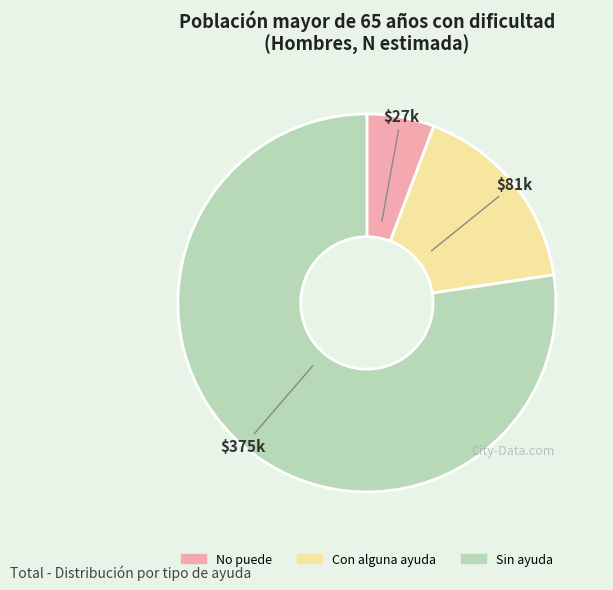

Which slice is the largest?

Sin ayuda